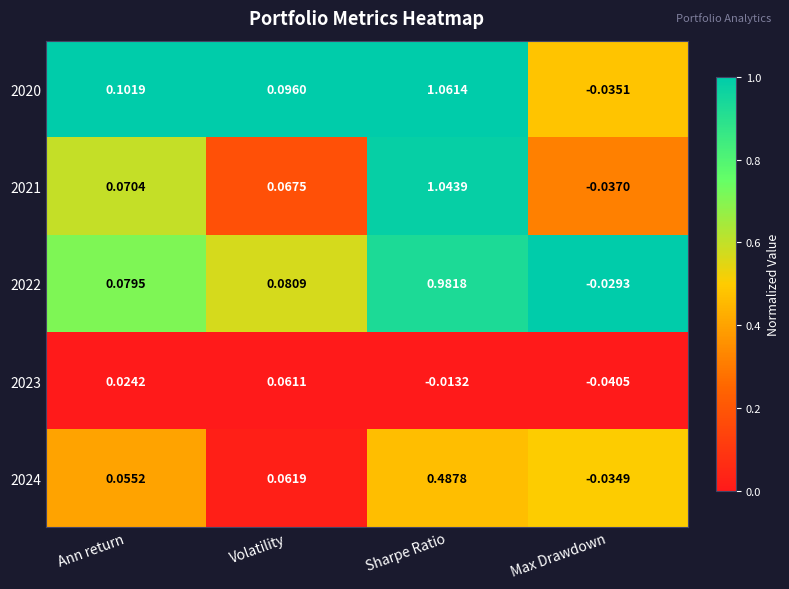

At which label does 2021 first exceed 0?

Ann return